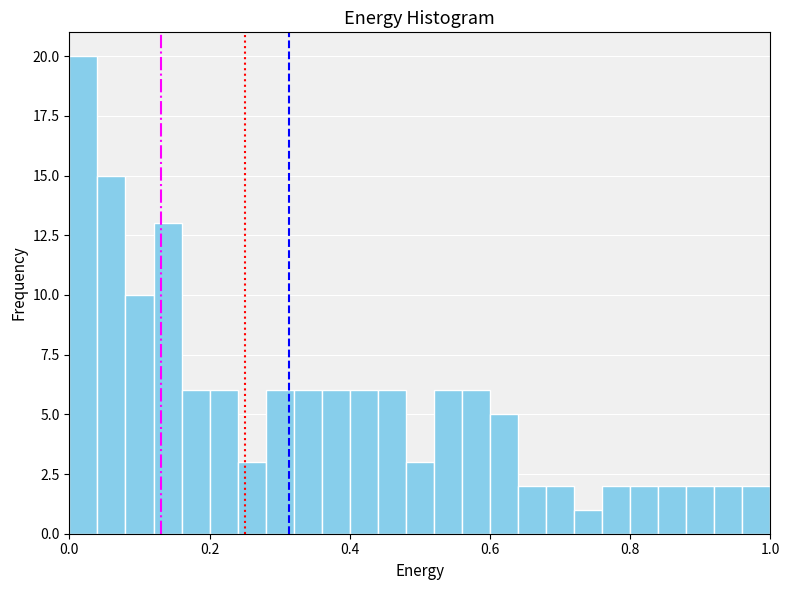

Read against the x-axis, roughly where is the centre of the tallest bar?

0.02